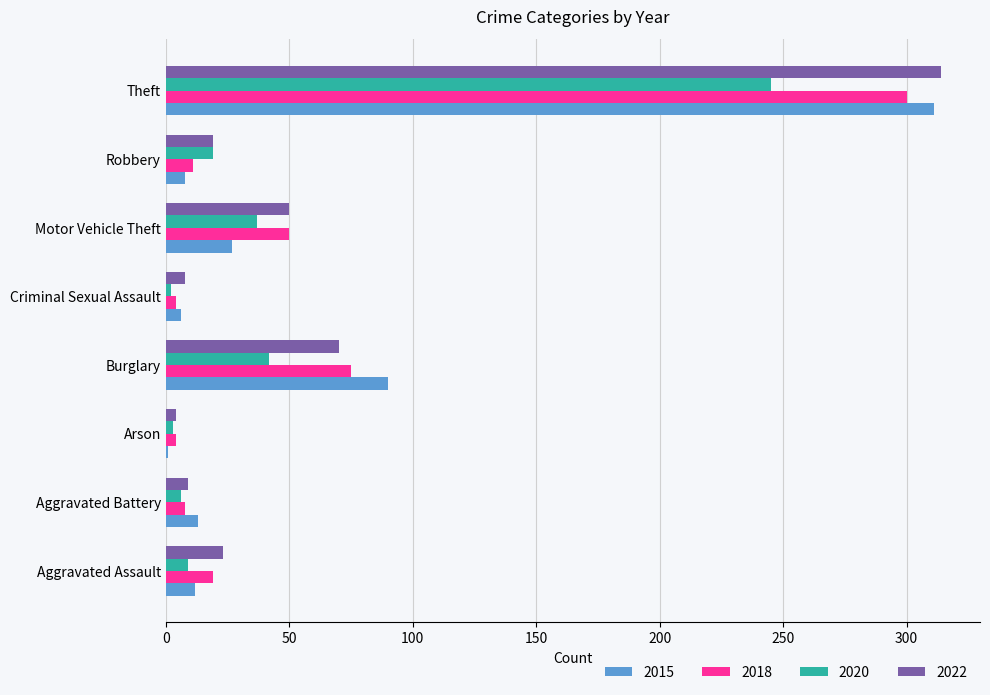

At which category does the chart reach its peak across all series?

Theft